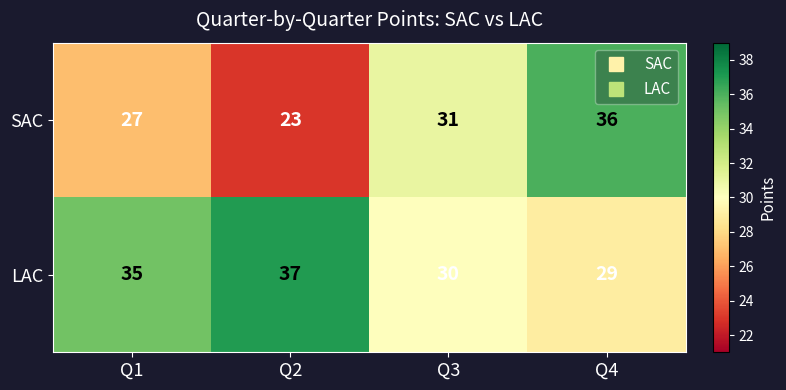

How many LAC values are between 30 and 37?

3